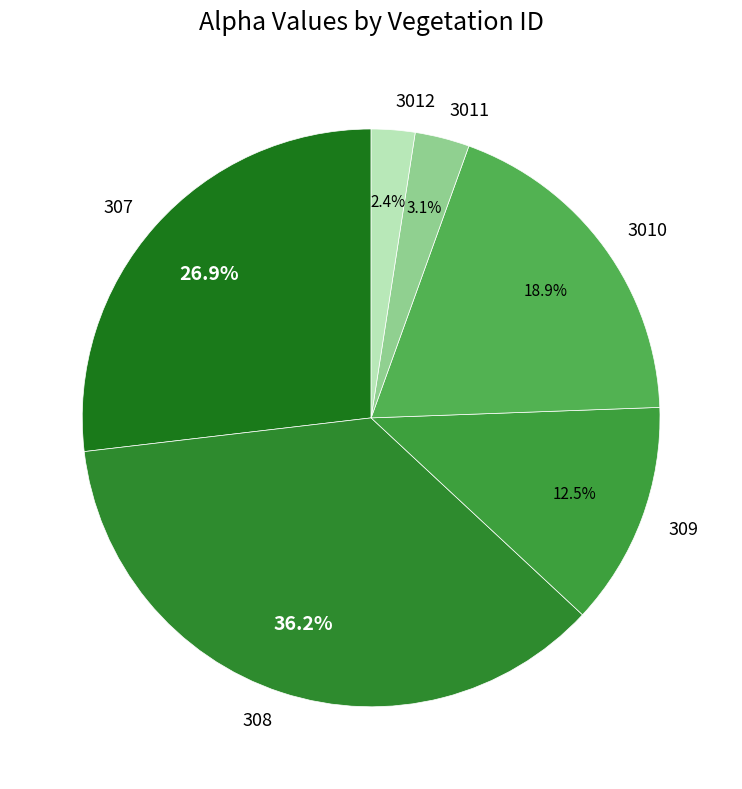

How many slices are in this pie chart?

6